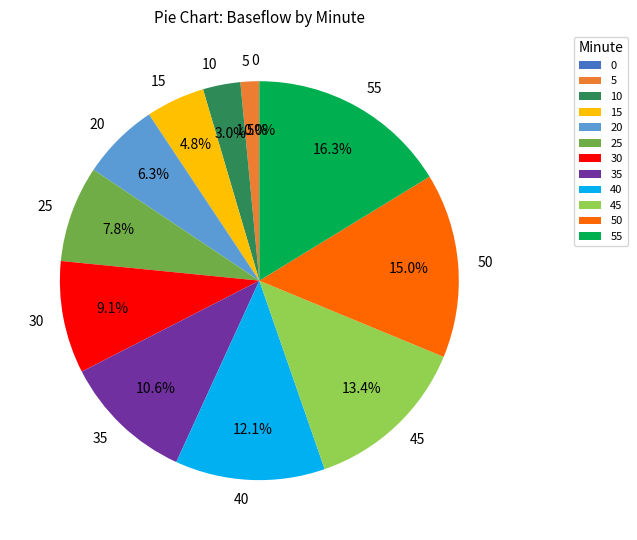

What percentage is the 10 slice, to the nearest percent?

3%